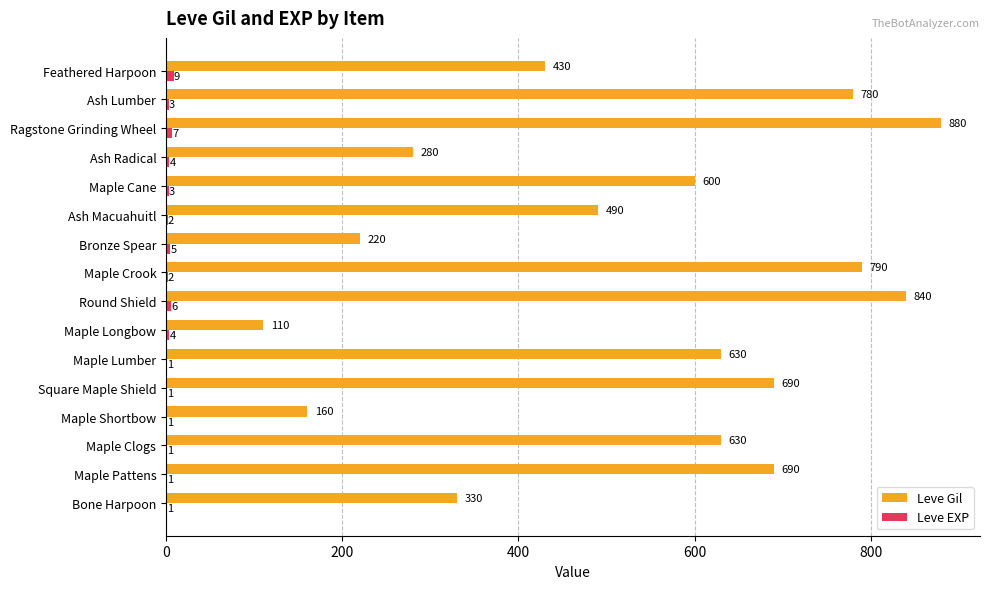

What is the sum of the Leve Gil values at Ash Macuahuitl and Ragstone Grinding Wheel?

1370